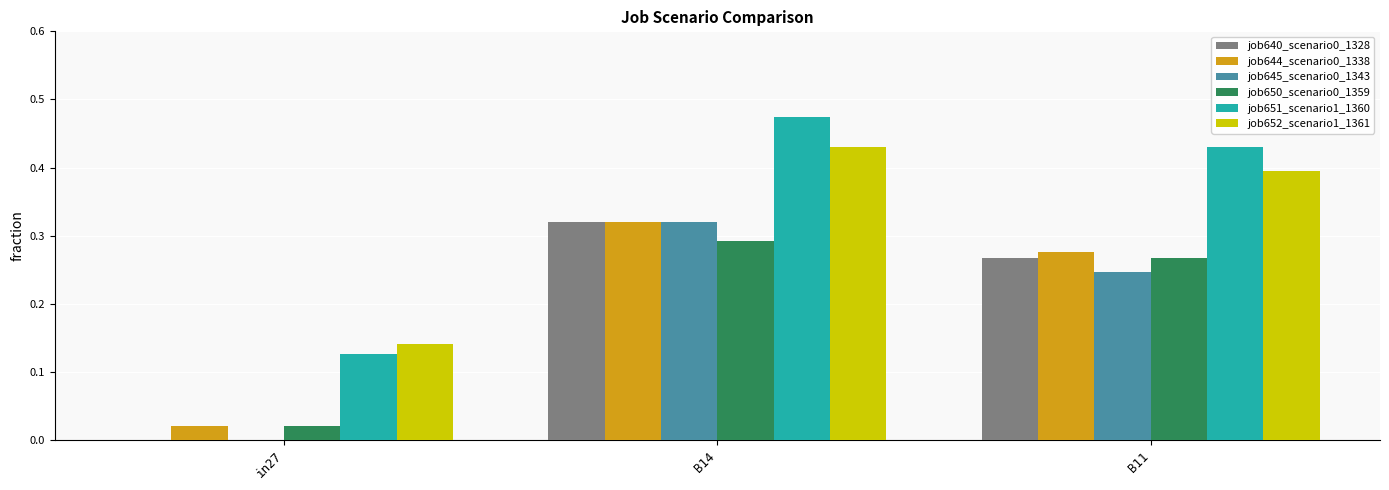

At which category is the sum across all series the highest?

B14